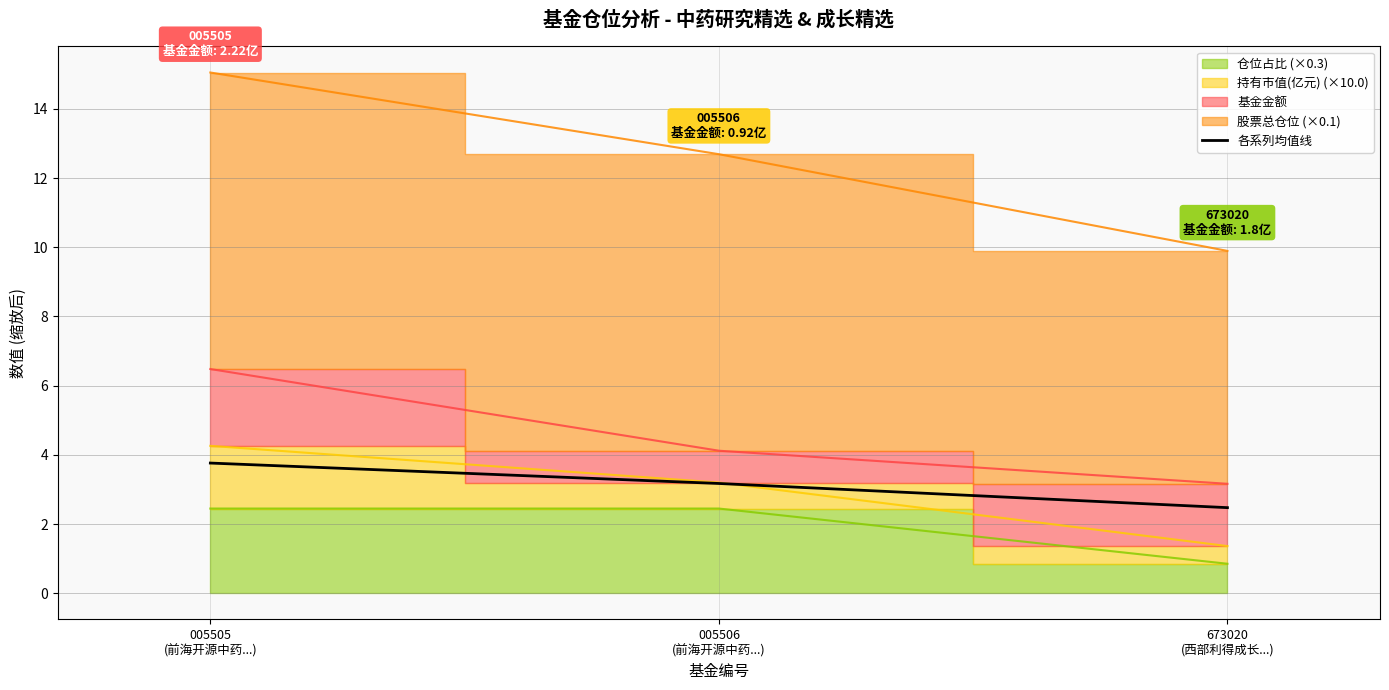

At which label is the value closest to 3?

005506
(前海开源中药...)